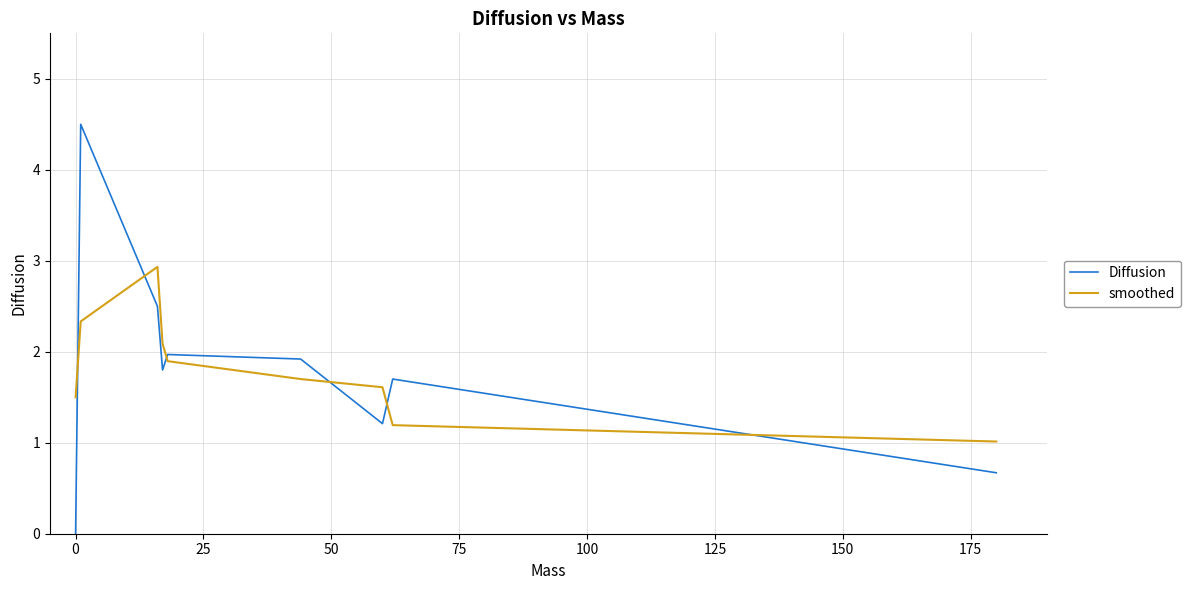

How many times do smoothed and Diffusion cross each other?

6